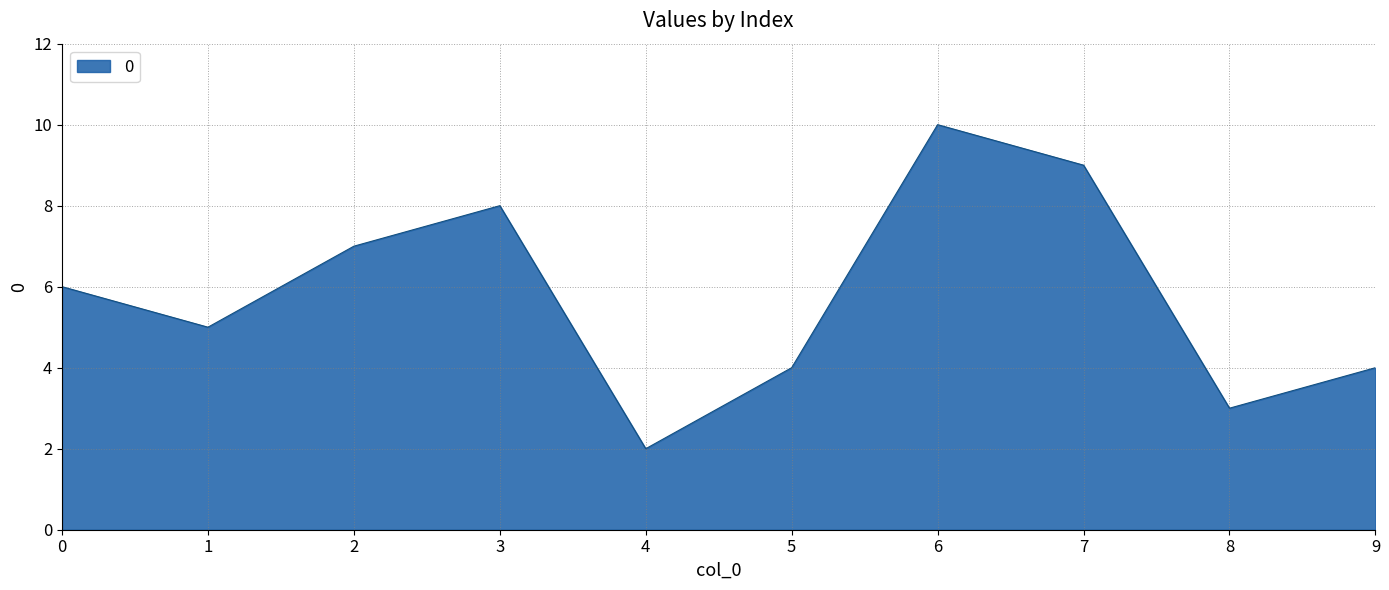

At which category does the chart reach its minimum across all series?

4